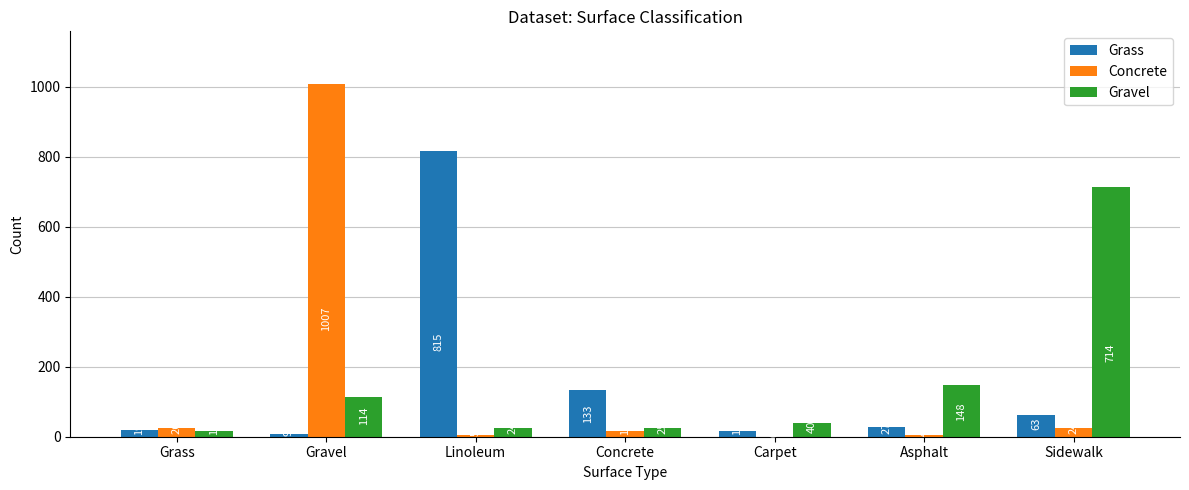

Is it true that Gravel equals 24 at Linoleum?

True